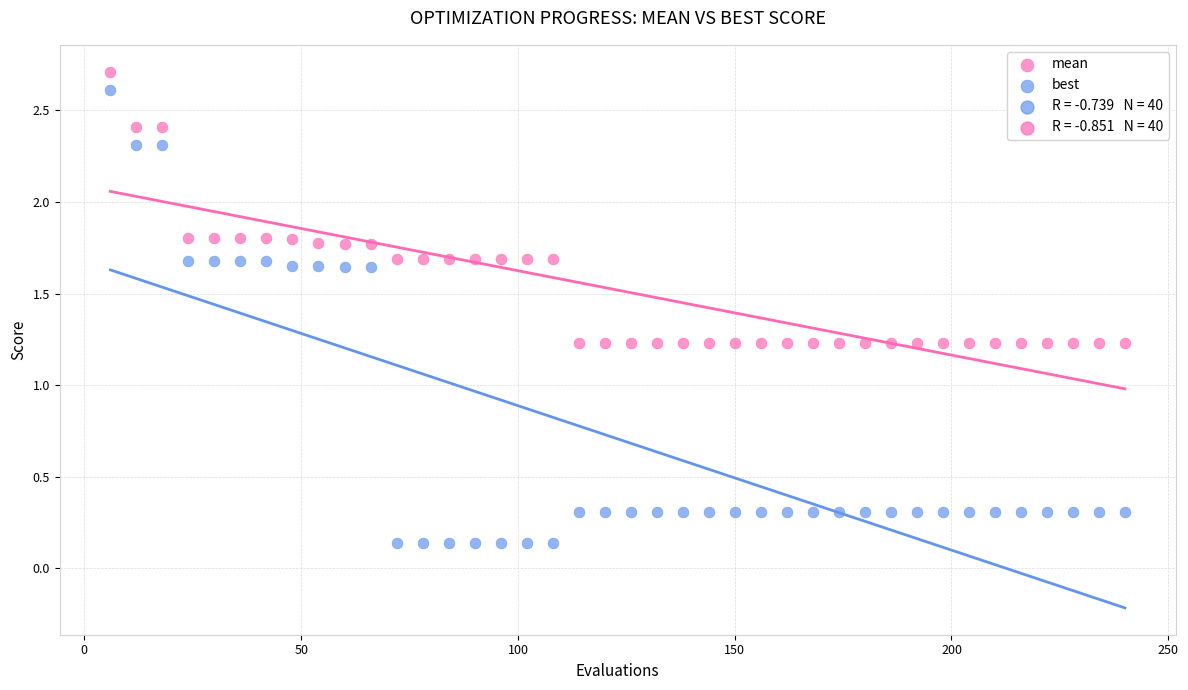

Which series has the widest spread of Y values?

best